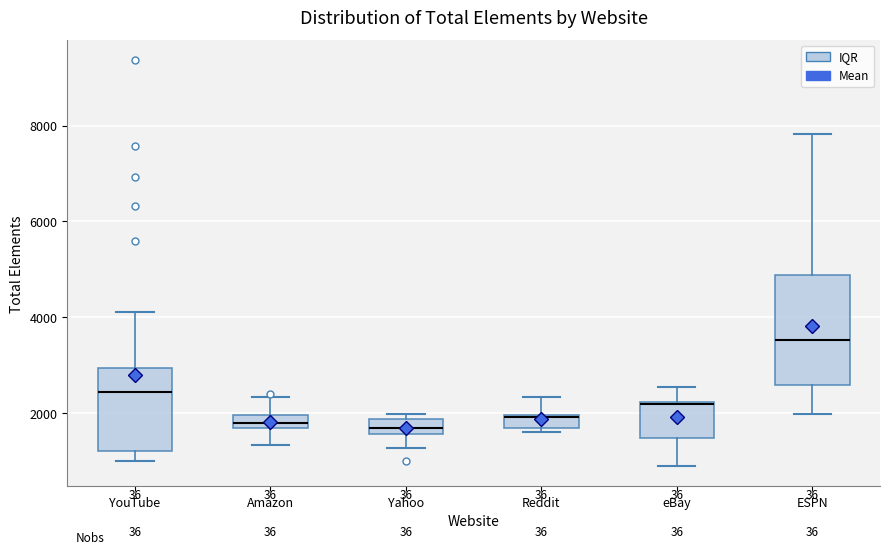

Where is the lower edge of the box for eBay on the y-axis? The values are not printed on the chart, so give them approximately, as read against the axis.

1400